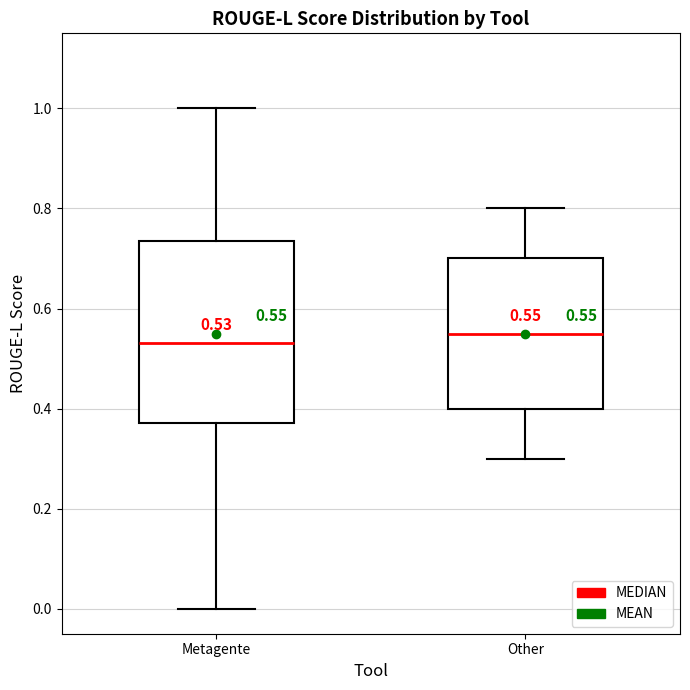

Comparing the boxes themselves (not the whiskers), which one is the tallest?

Metagente